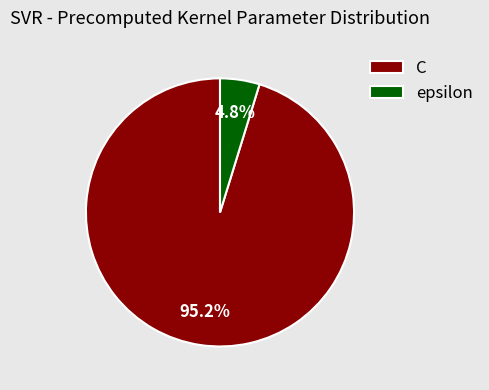

Which slice represents more than half of the pie?

C